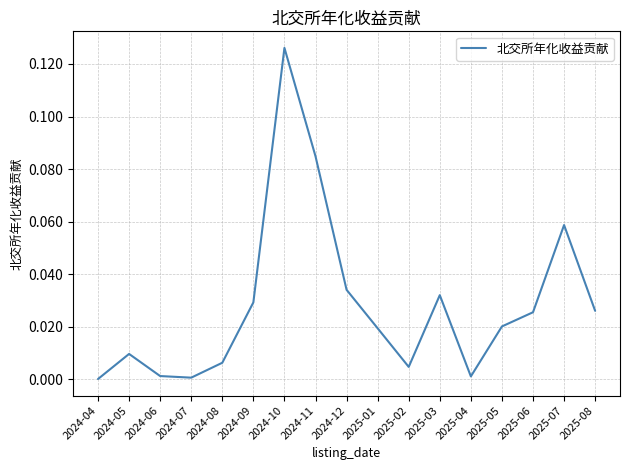

The chart shows a value of 0.0 at 2025-03. True or false?

True